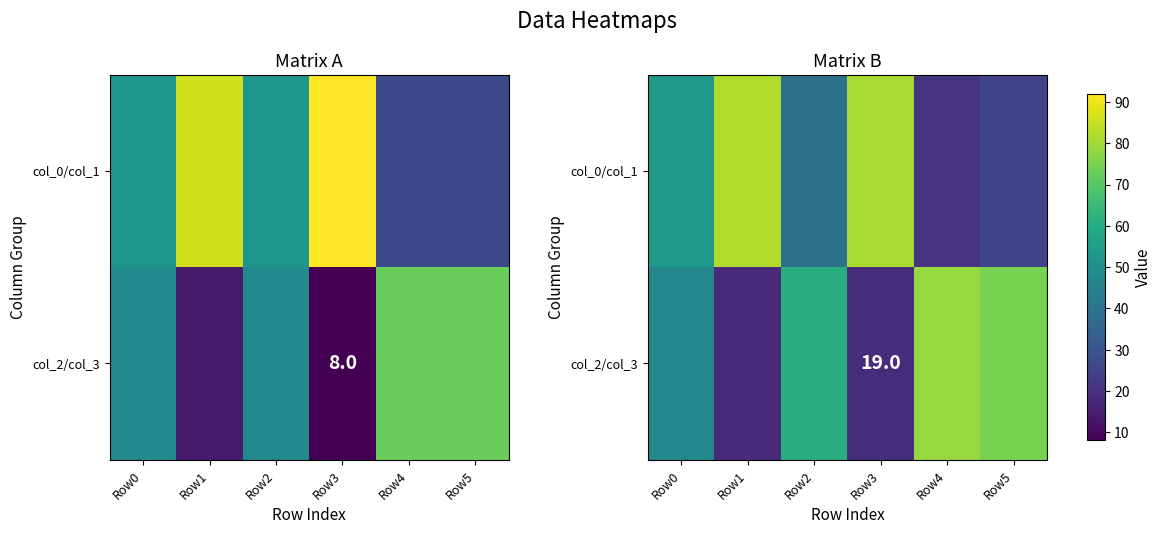

What is the total value across all series at Row0?

100